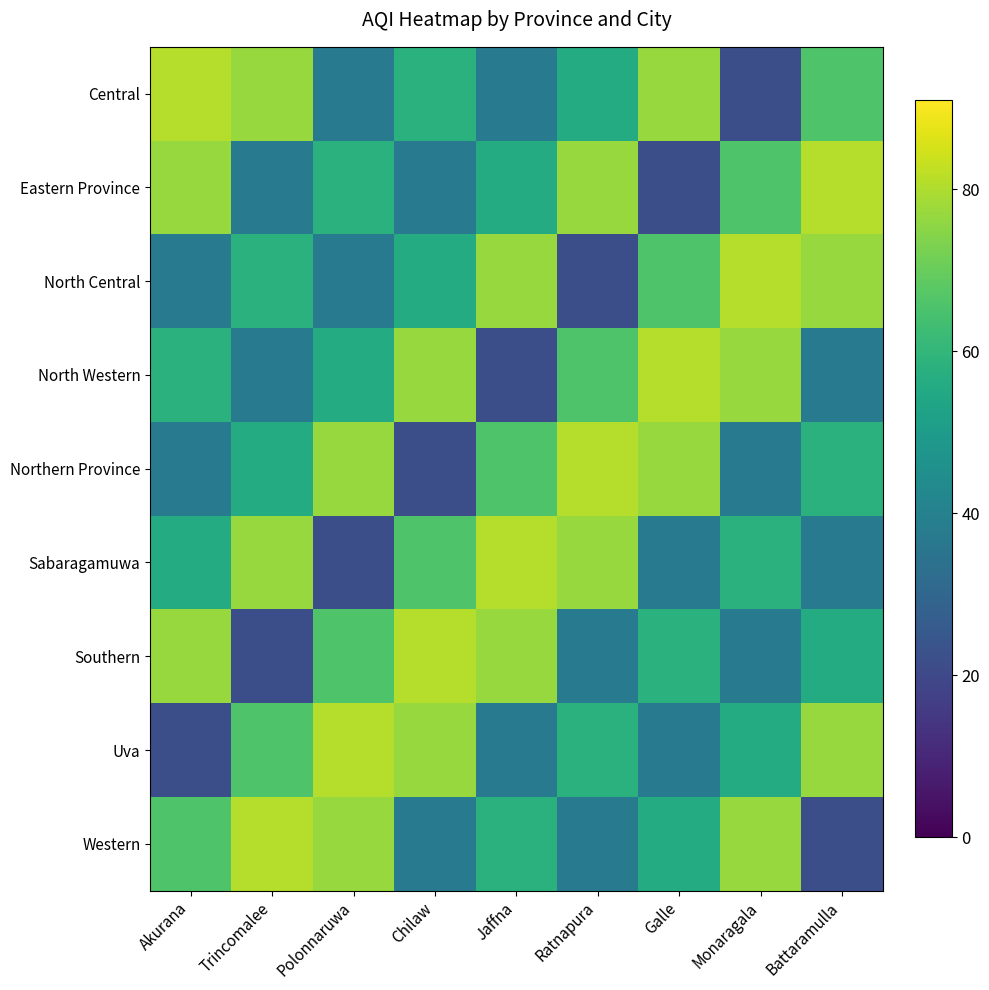

Which series has the widest spread of values?

Central